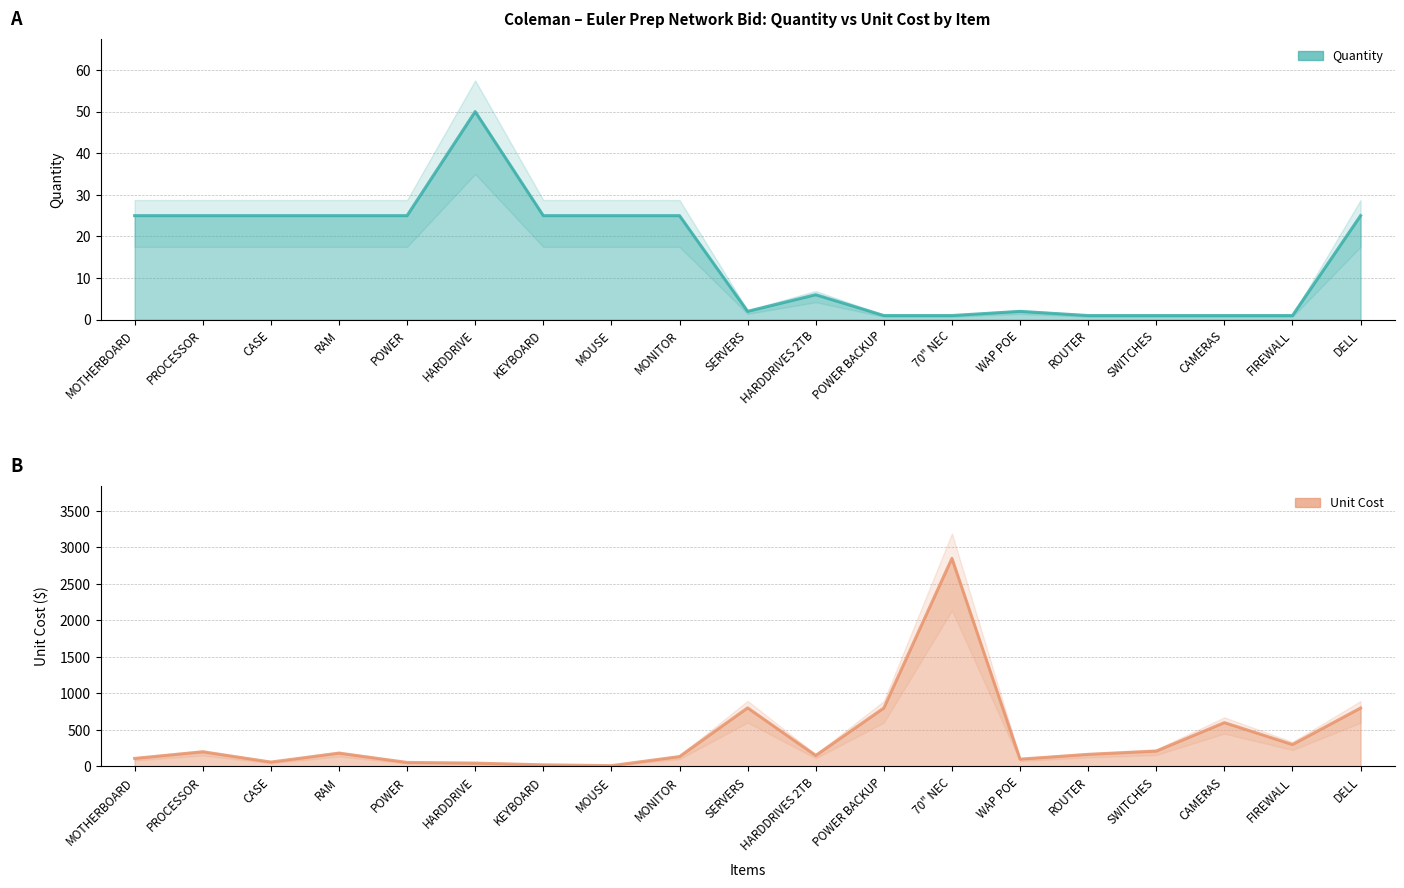

Between which two adjacent categories do Unit Cost and Quantity first intersect?

POWER and HARDDRIVE